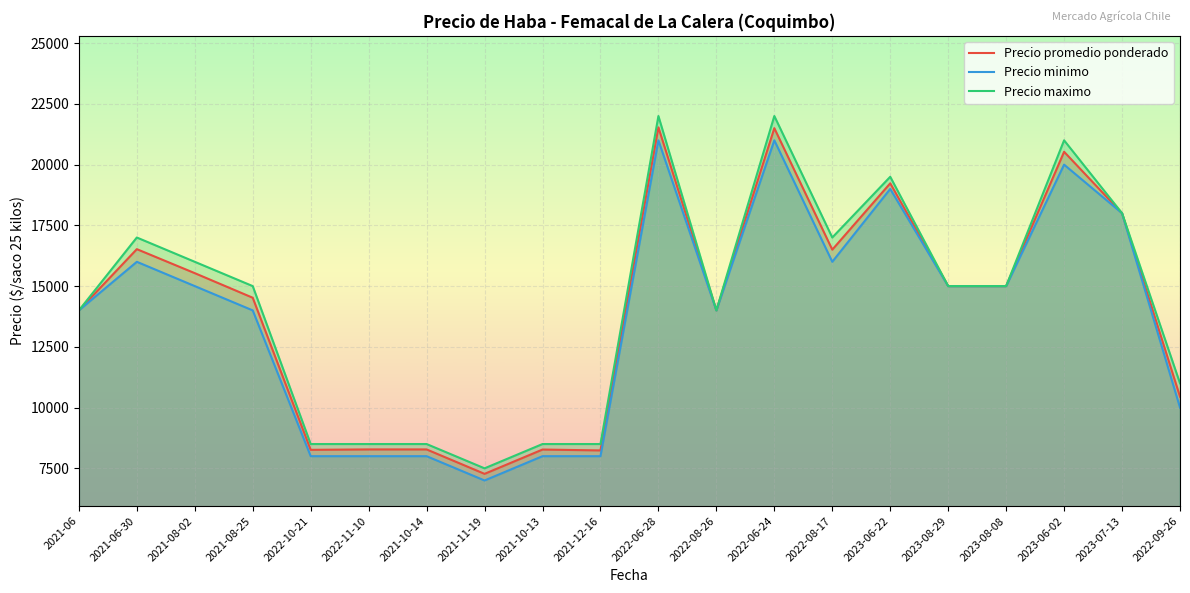

Does the chart display data point markers on the line(s)?

No